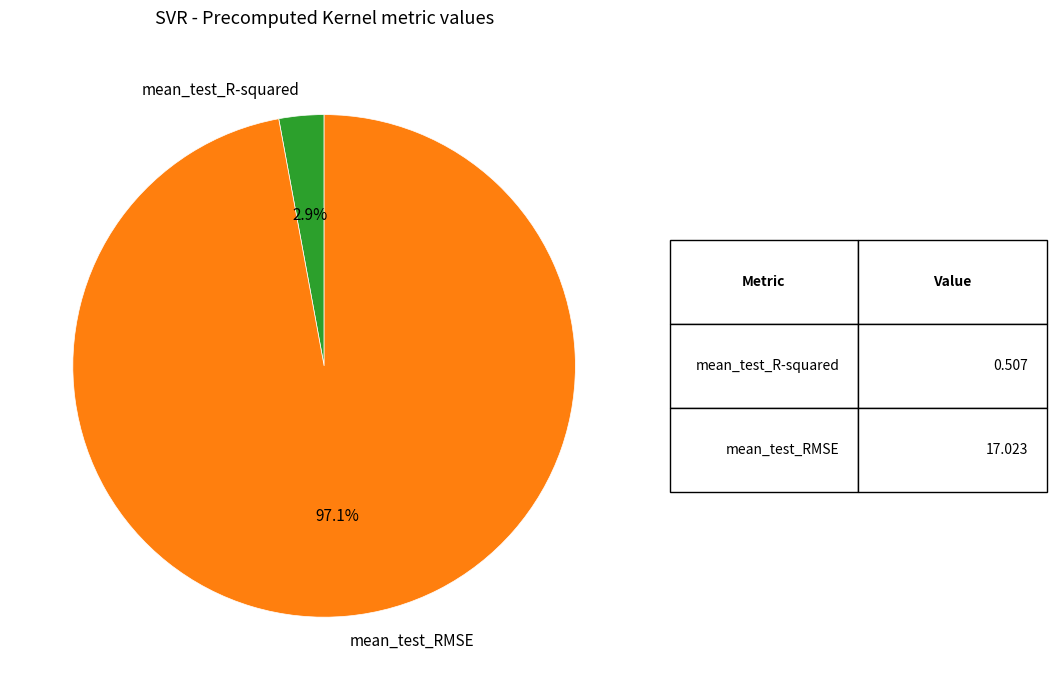

Is it true that mean_test_RMSE is 97% of the pie?

True